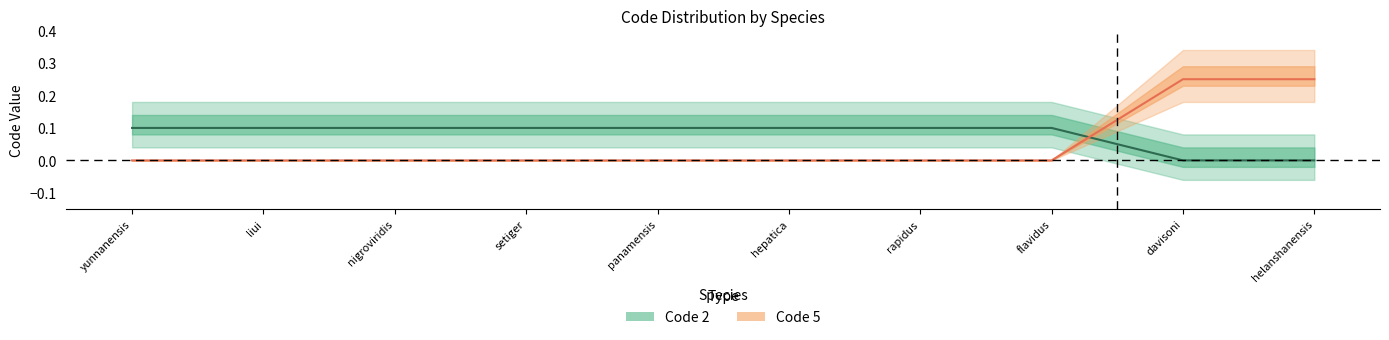

Does the chart have visible grid lines?

No